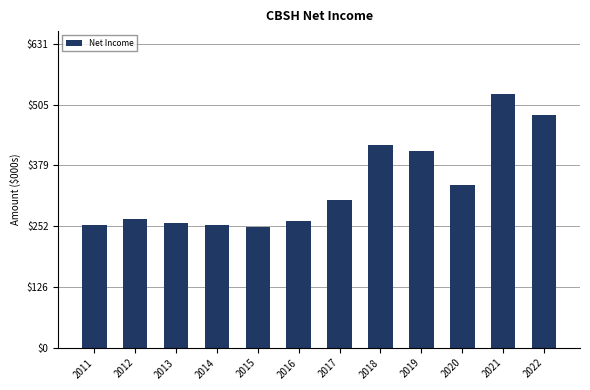

Are the bars horizontal?

No